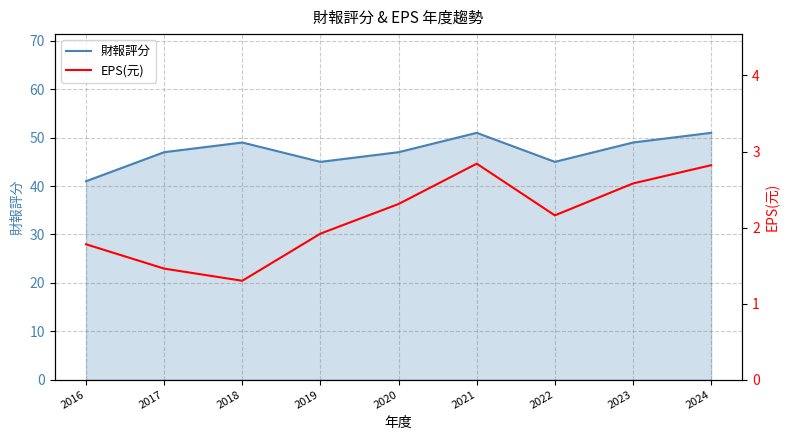

True or false: 財報評分 and EPS(元) cross at least once.

False